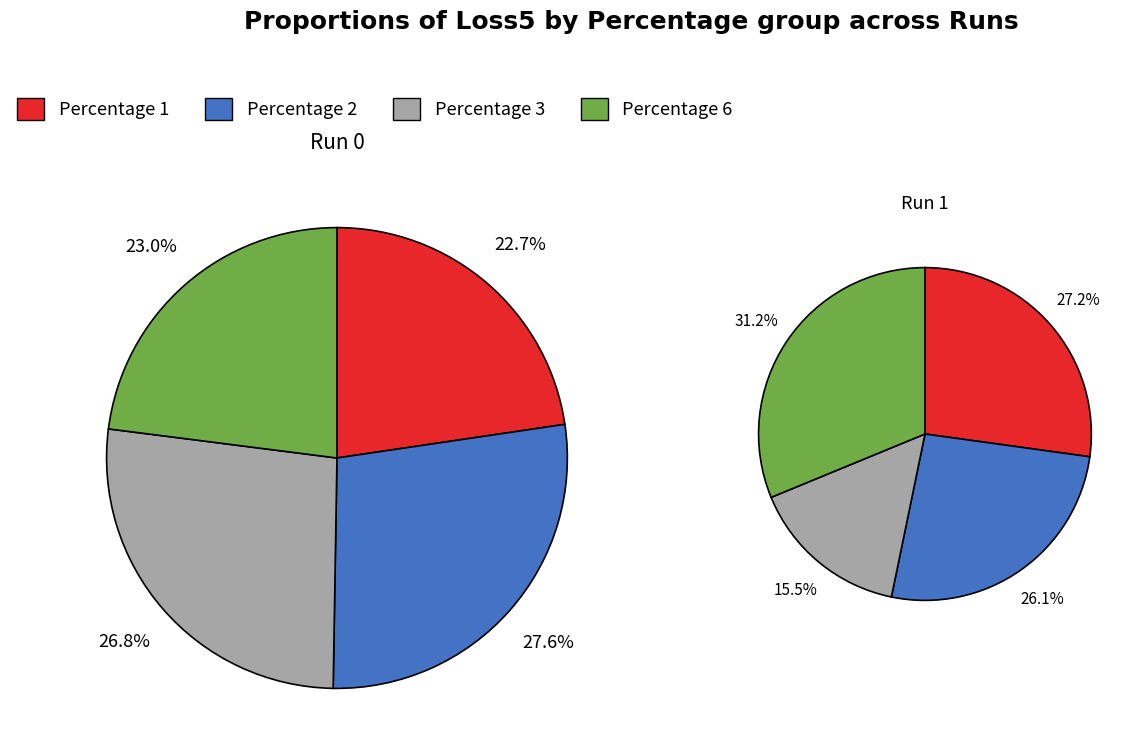

Does any single category account for the majority?

No